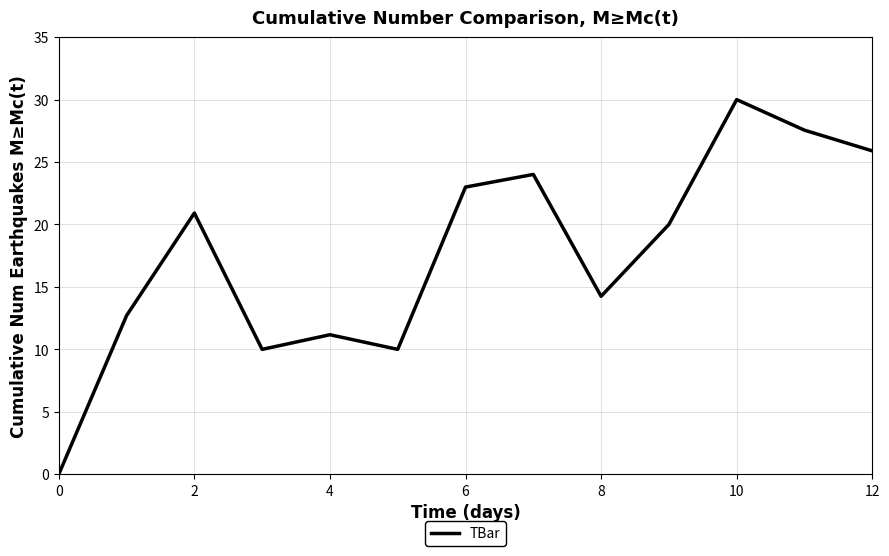

What is the difference between the maximum and minimum values?

30.0